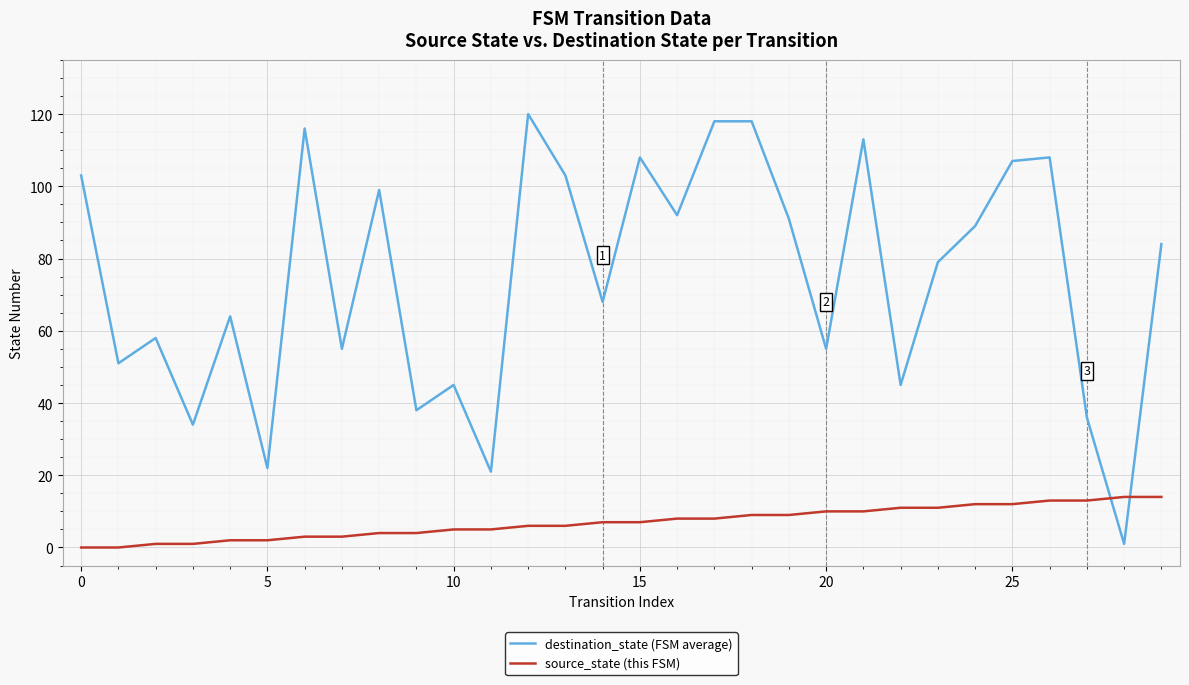

How many intersections are there between destination_state (FSM average) and source_state (this FSM)?

2